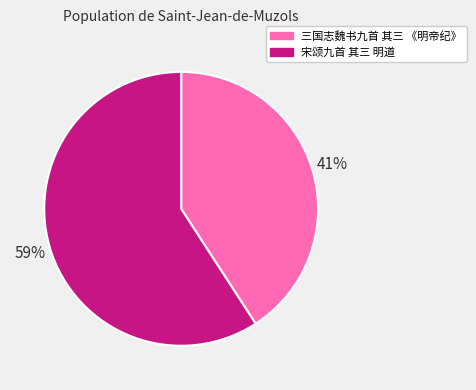

What is the smallest slice in the pie chart?

三国志魏书九首 其三 《明帝纪》